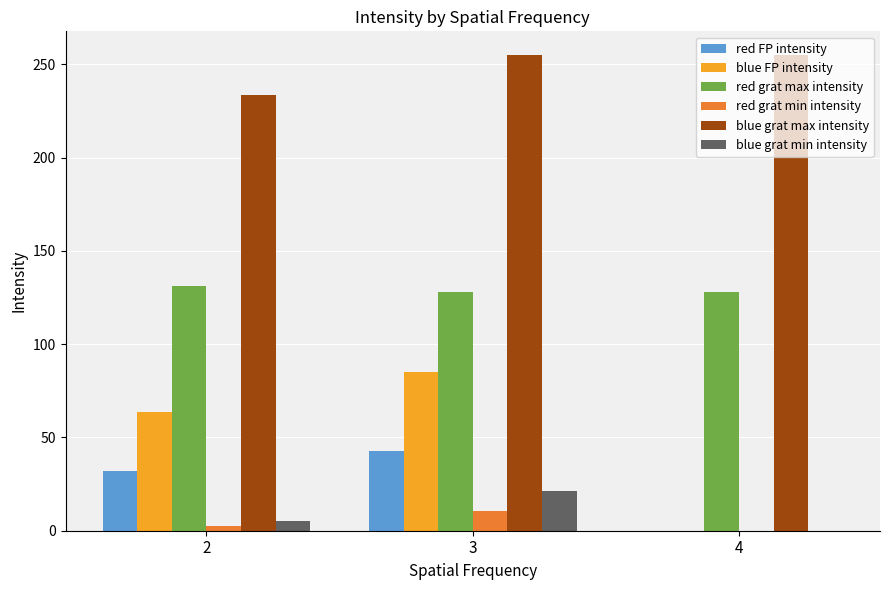

How many positive values does the blue grat min intensity series have?

2